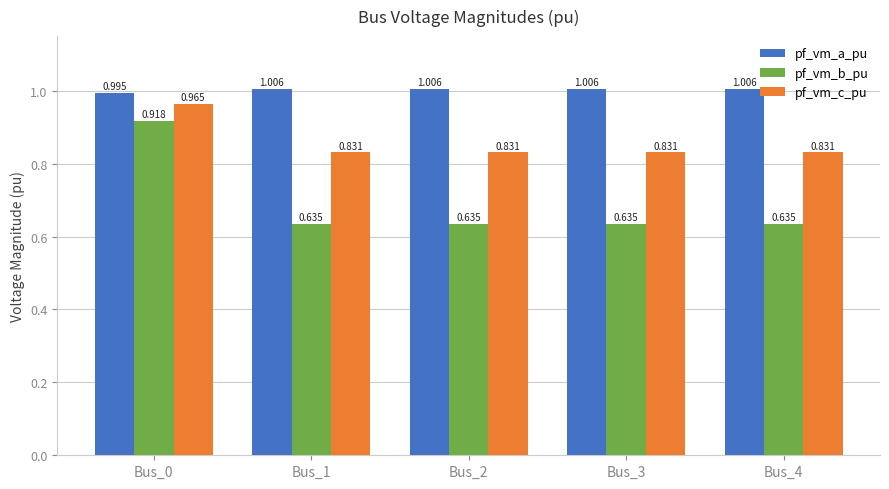

At which label does pf_vm_a_pu reach its minimum?

Bus_0